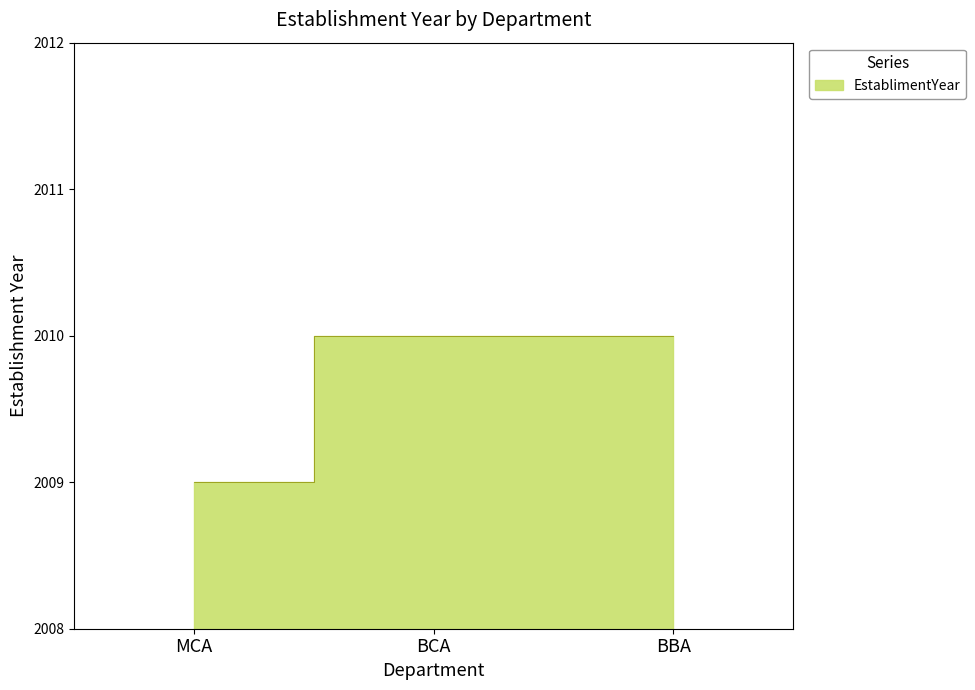

What is the sum of the values at MCA and BCA?

4019